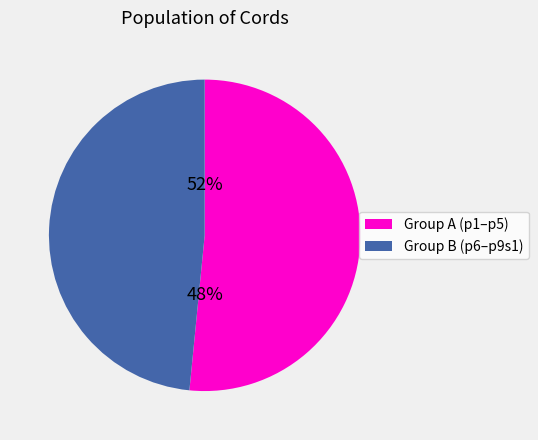

To the nearest percent, what percentage of the pie is p4?

12%